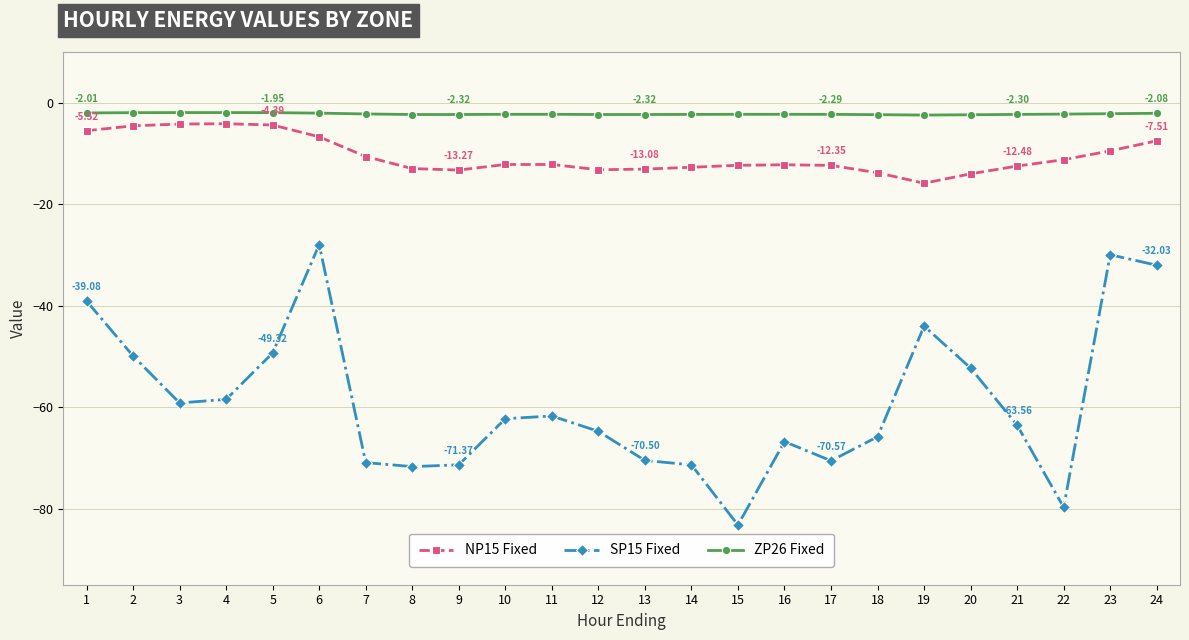

Which series has the widest spread of values?

SP15 Fixed